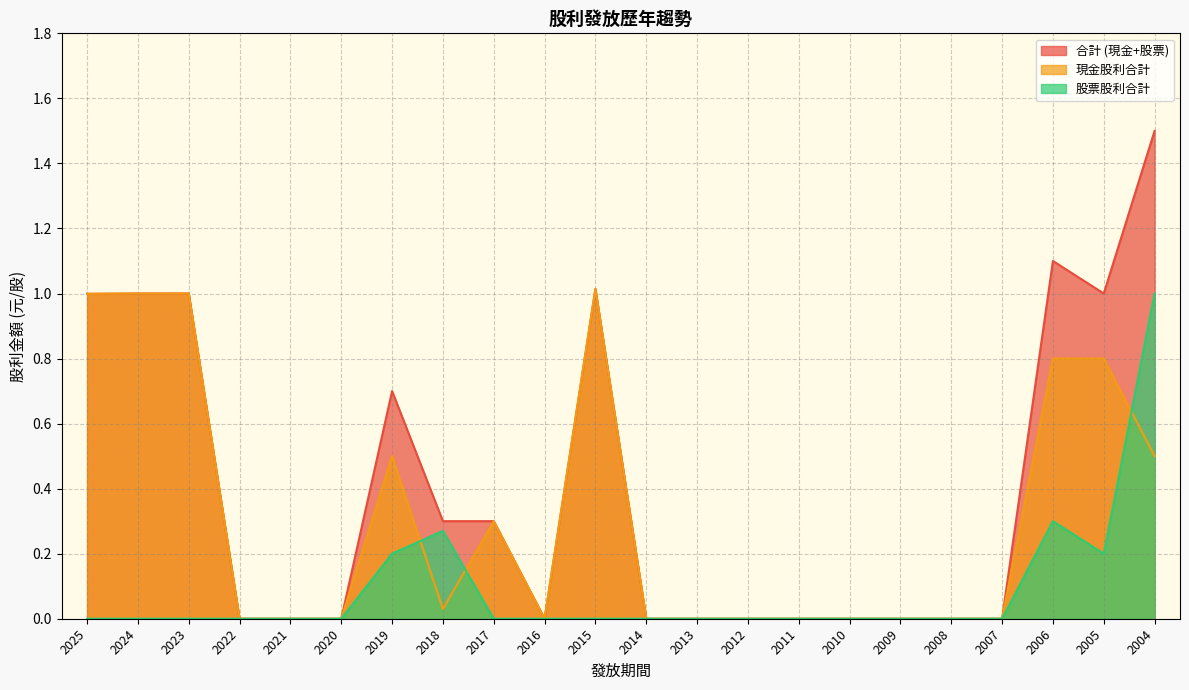

What are all the series names shown in the legend?

合計 (現金+股票), 現金股利合計, 股票股利合計